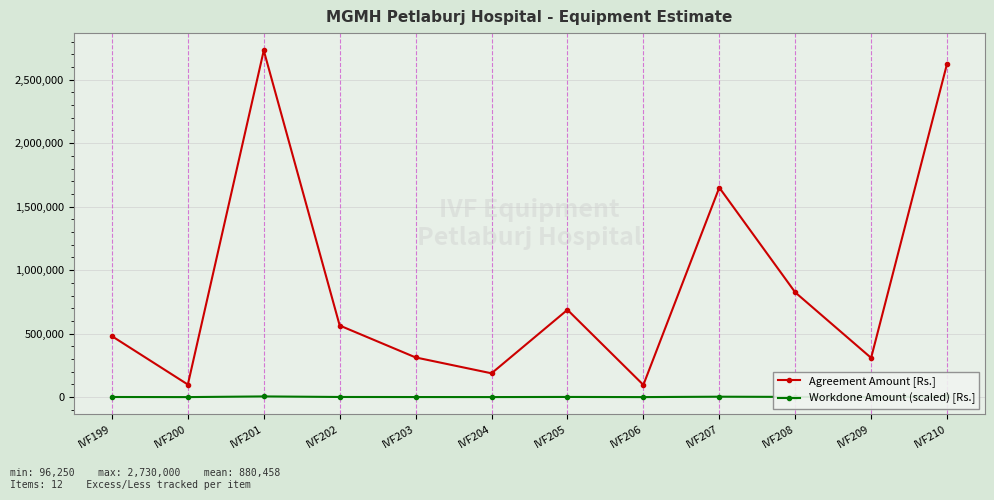

True or false: Agreement Amount [Rs.] has a value of 480000.0 at IVF199.

True